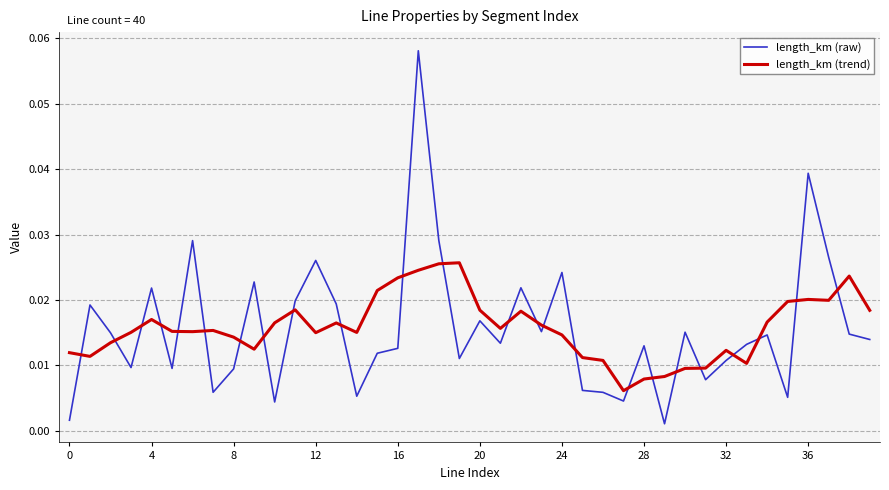

List the series in order of their peak value, highest first.

length_km (raw), length_km (trend)